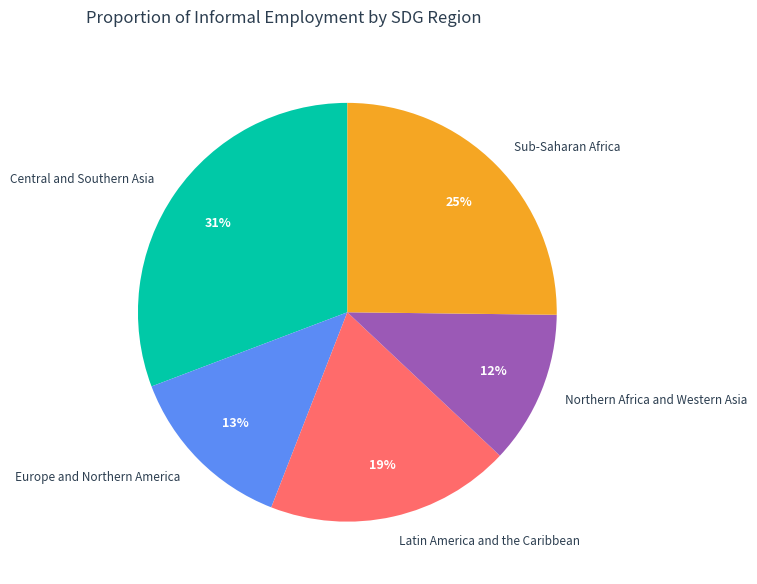

To the nearest percent, what percentage of the pie is Central and Southern Asia?

31%